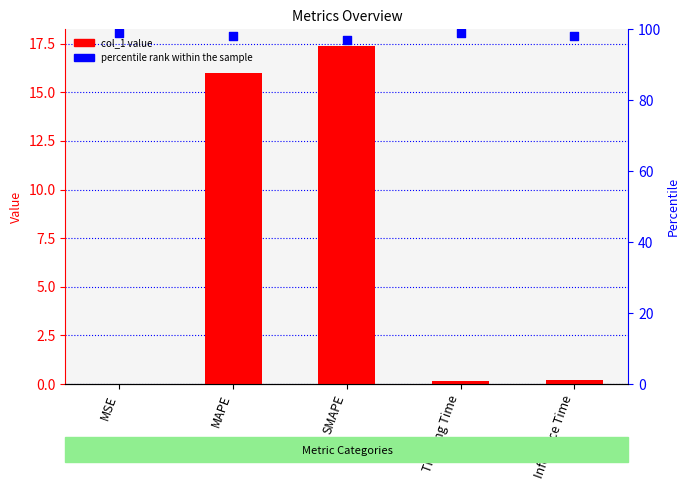

At which category is the sum across all series the highest?

SMAPE